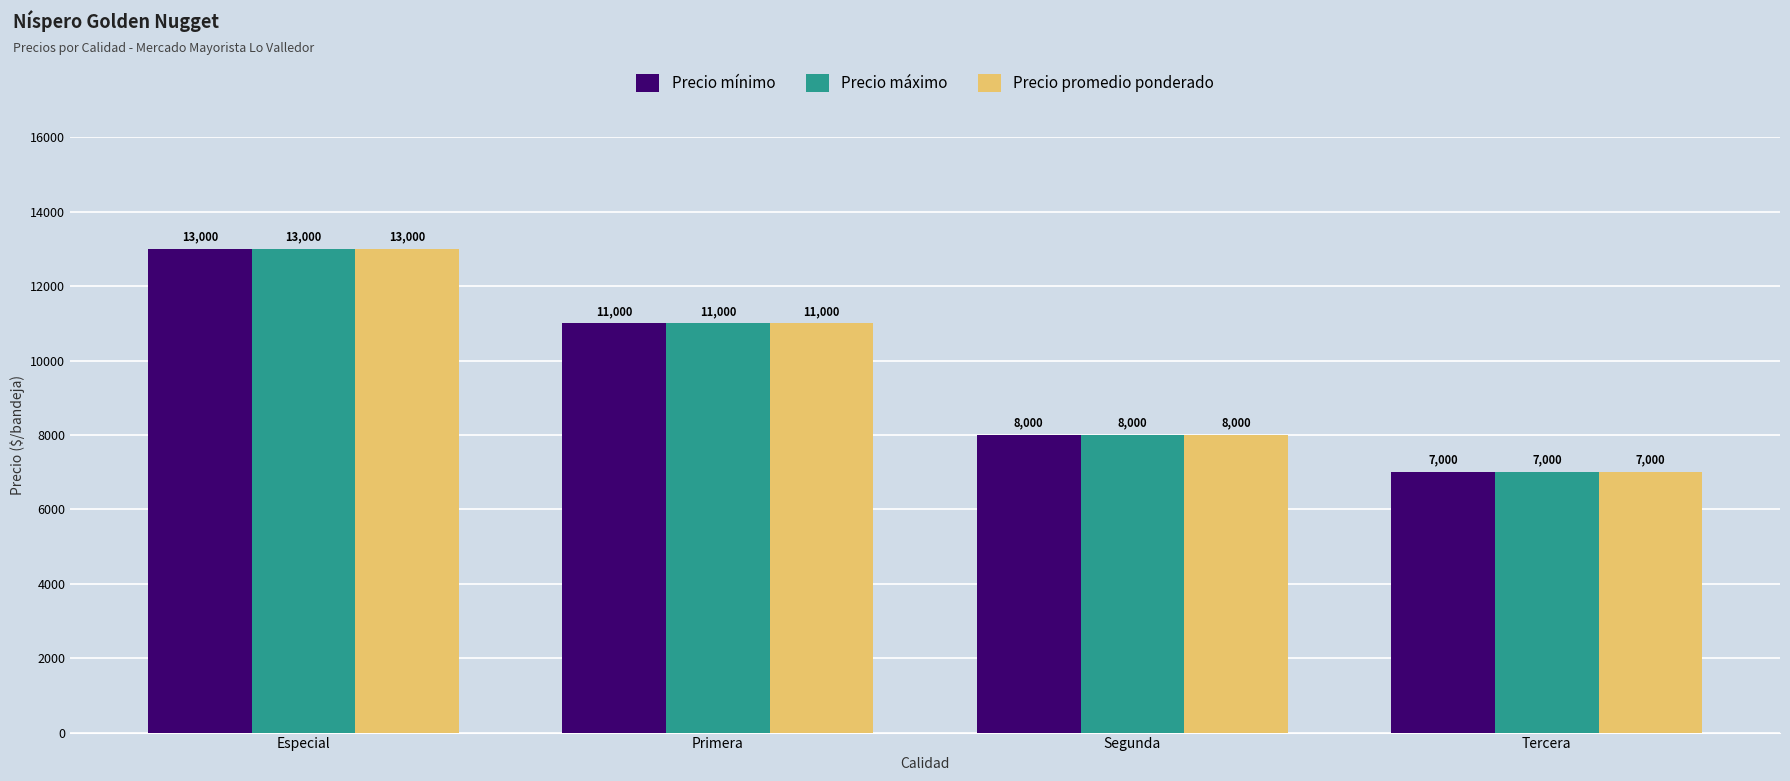

Rank the categories by Precio promedio ponderado value from highest to lowest.

Especial, Primera, Segunda, Tercera